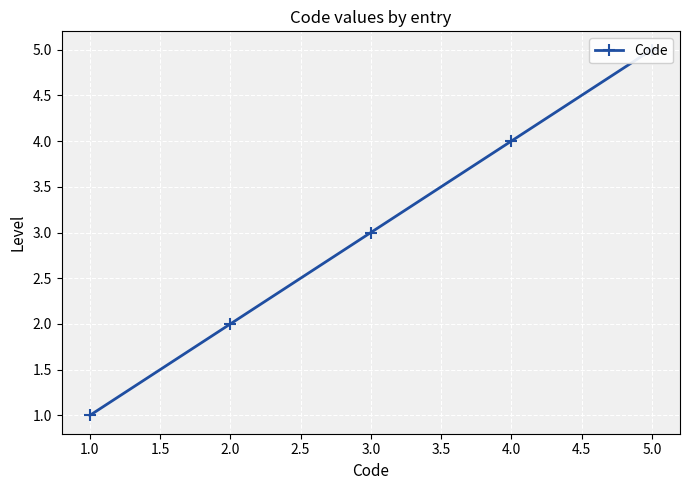

Count the values in the range 2 to 4.

3